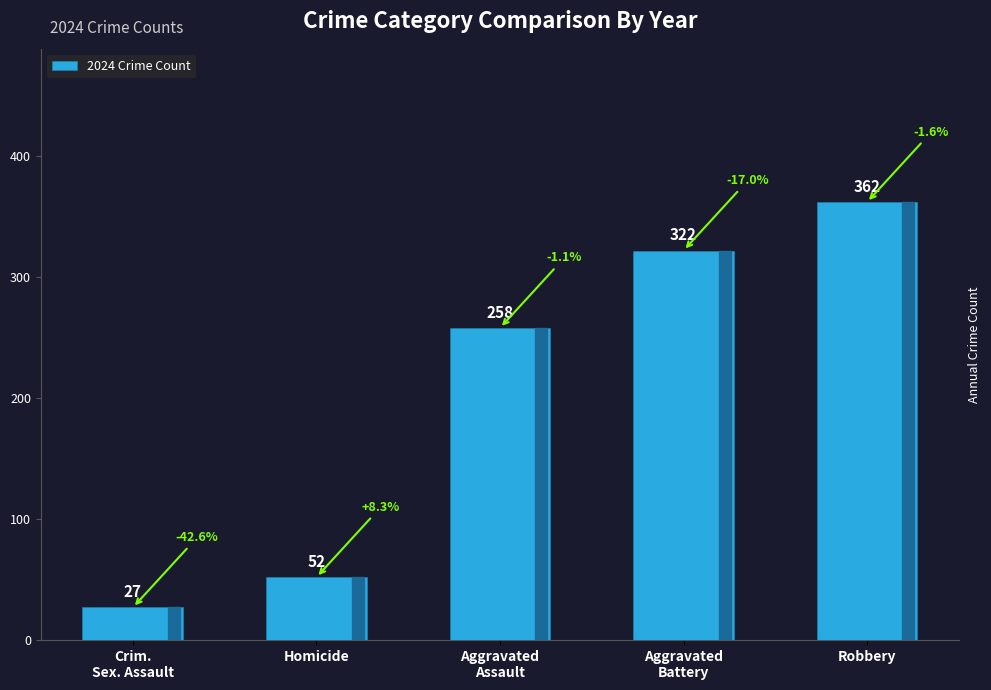

Is it true that the value at Aggravated
Assault is 72?

False